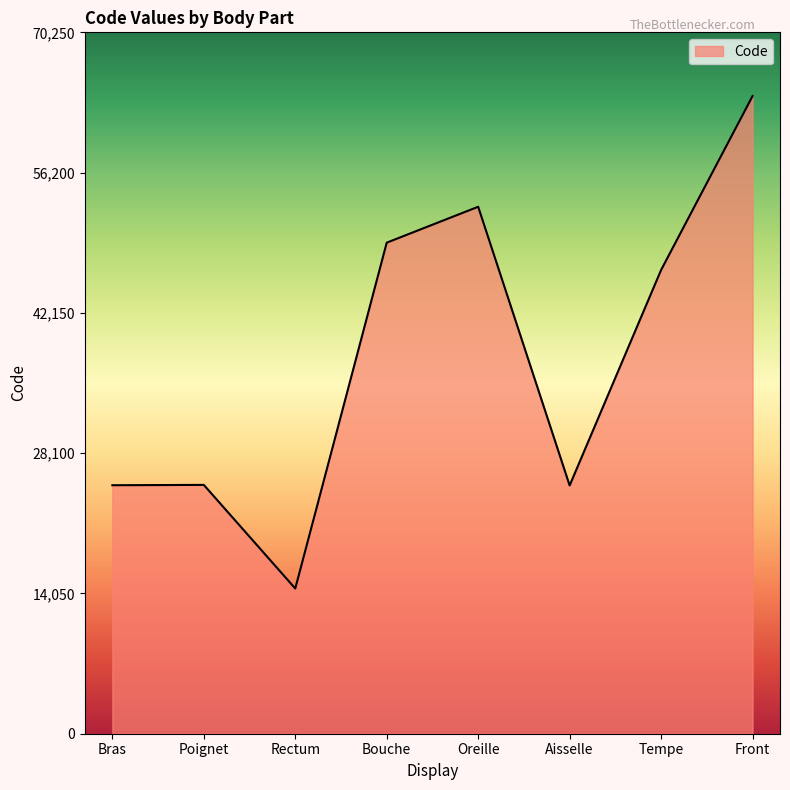

Which category has the highest value across all series?

Front